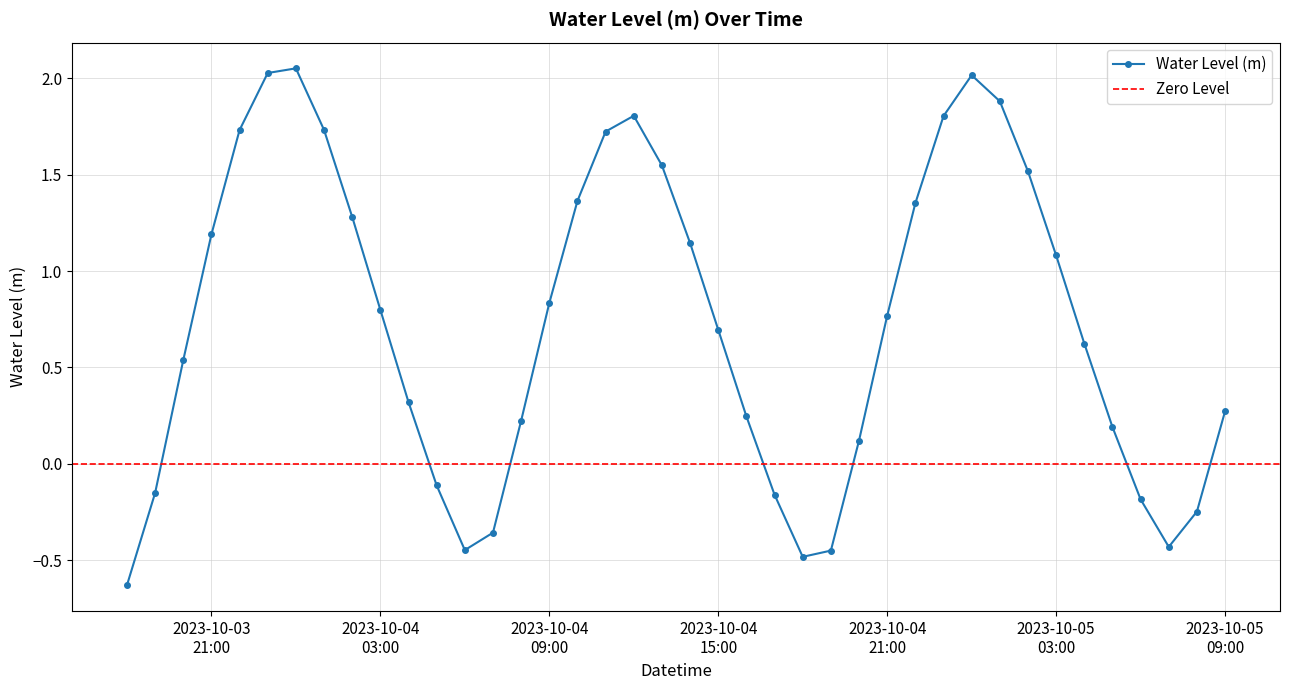

How many interior local peaks does the Water Level (m) series have?

3